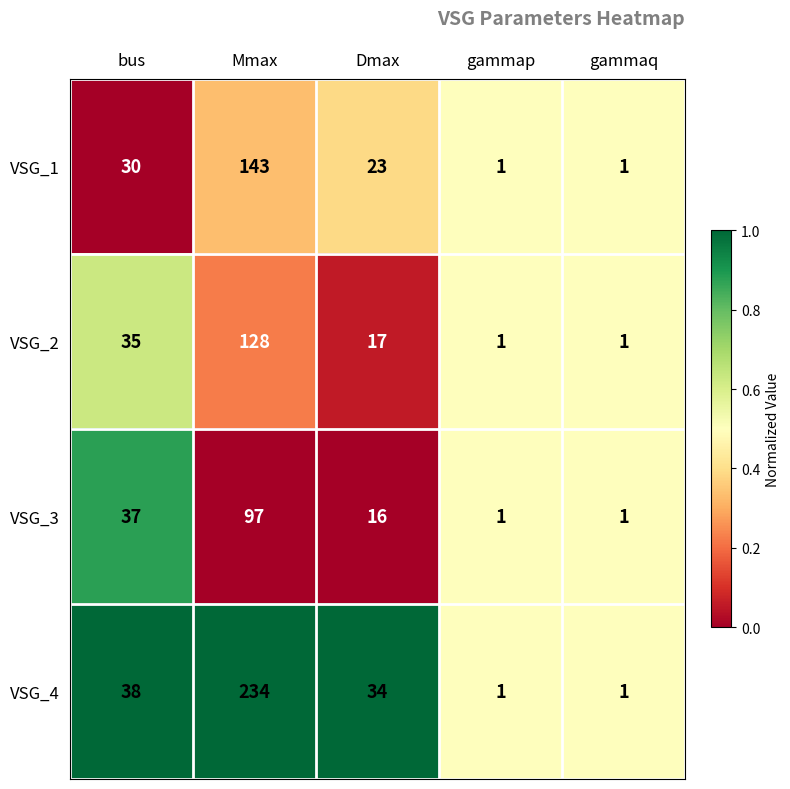

What is the sum of the VSG_4 values at Dmax and bus?

72